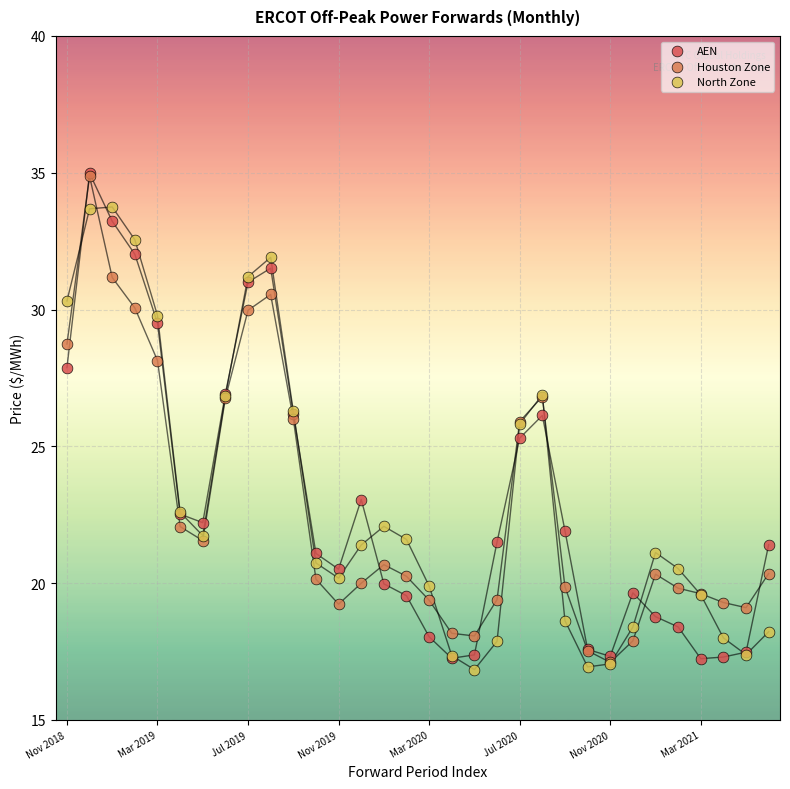

Across all series, what Y value is closest to 25?

25.3